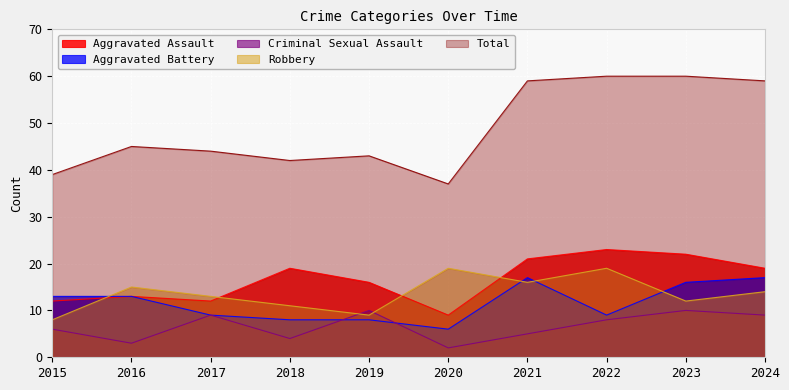

What is the difference between the highest and lowest values at 2023?

50